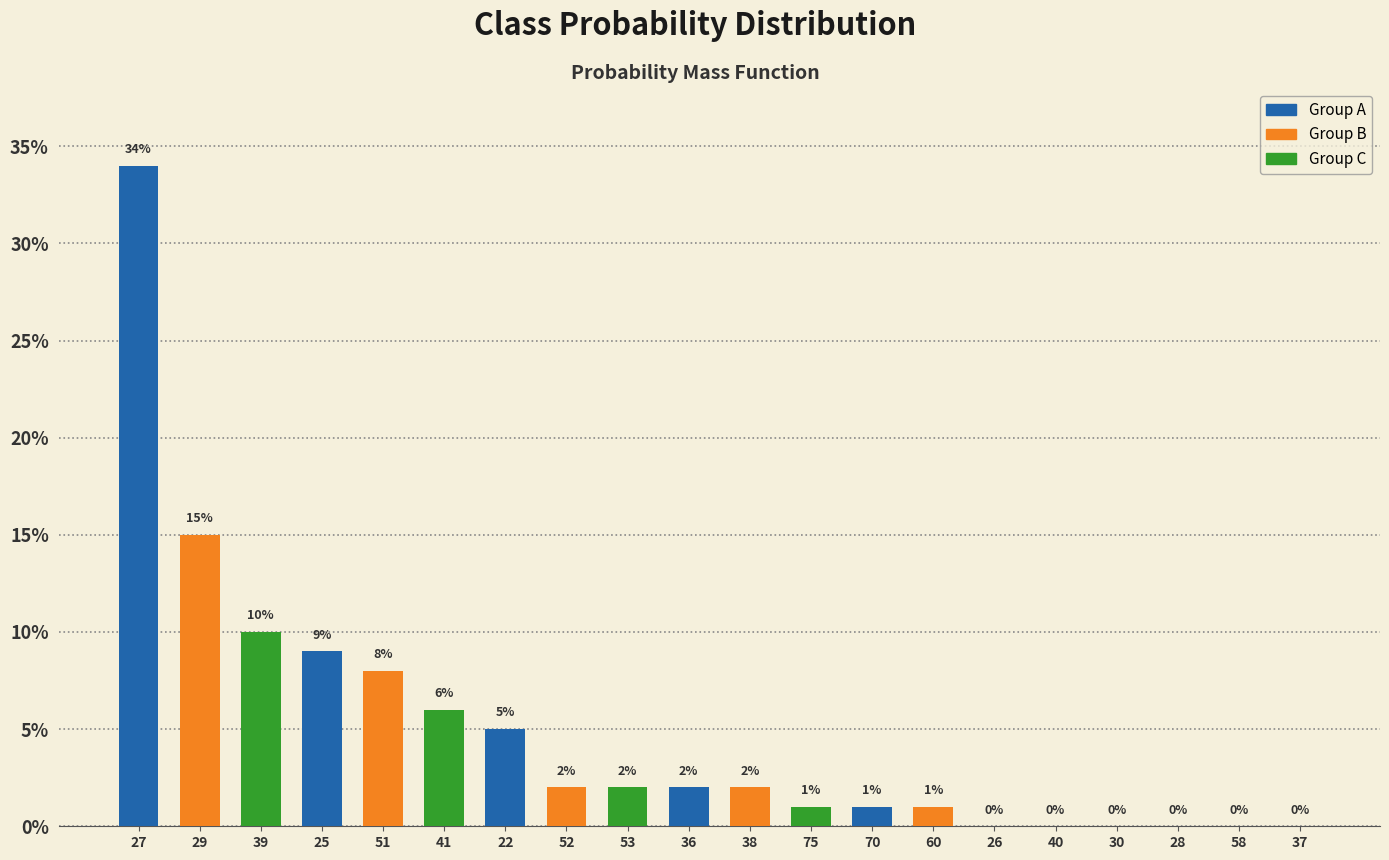

What is the sum of the values at 41 and 28?

0.1